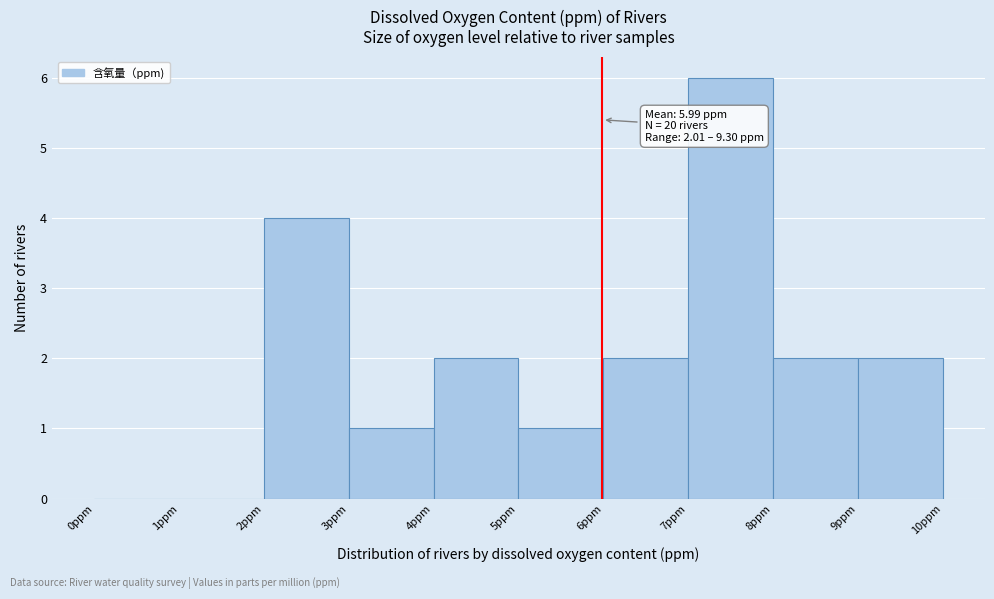

Which range on the x-axis has the tallest bar?

7 to 8